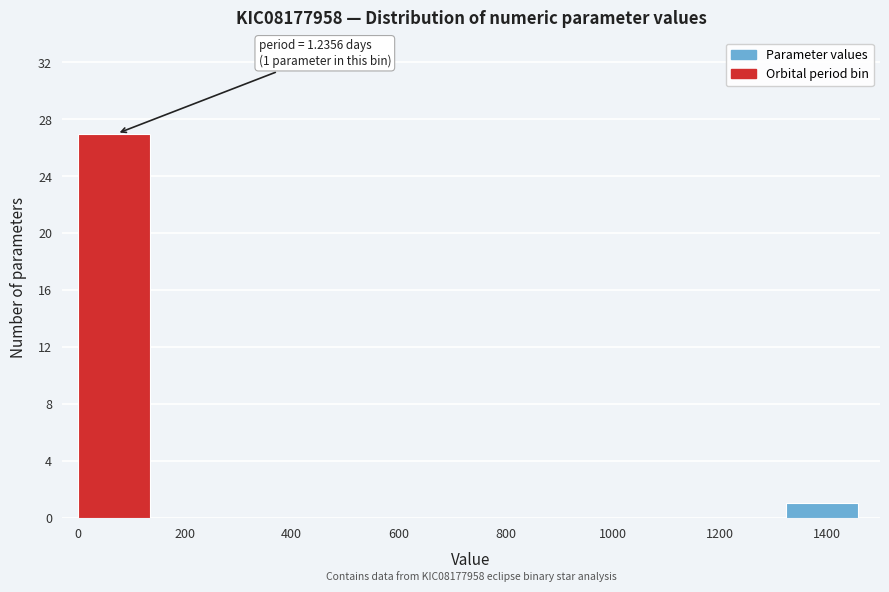

Over which range of the x-axis is the bar tallest?

0 to 140